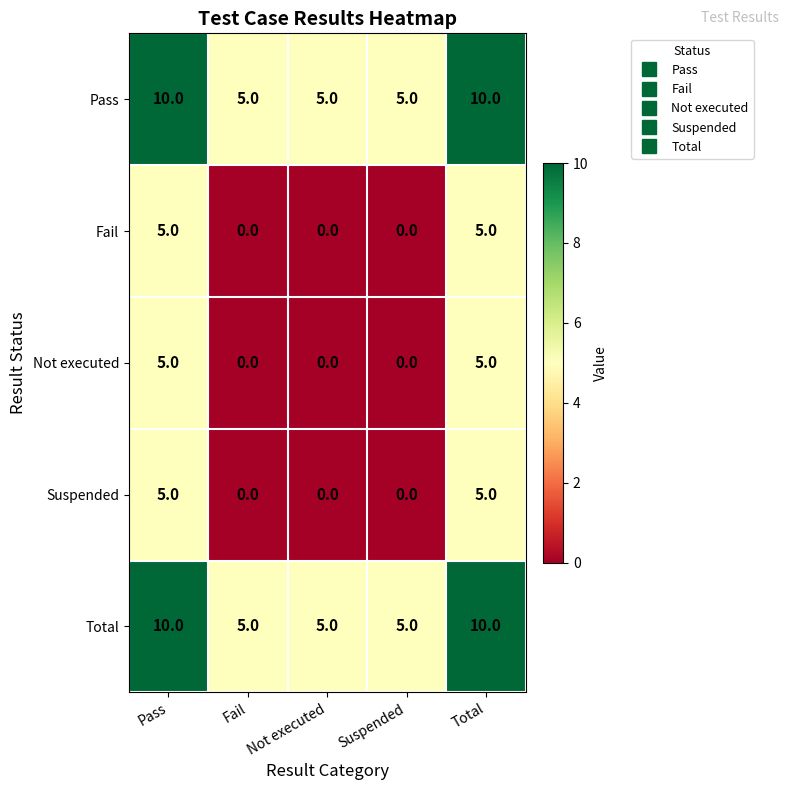

What is the difference between the maximum and second lowest values in the Fail series?

5